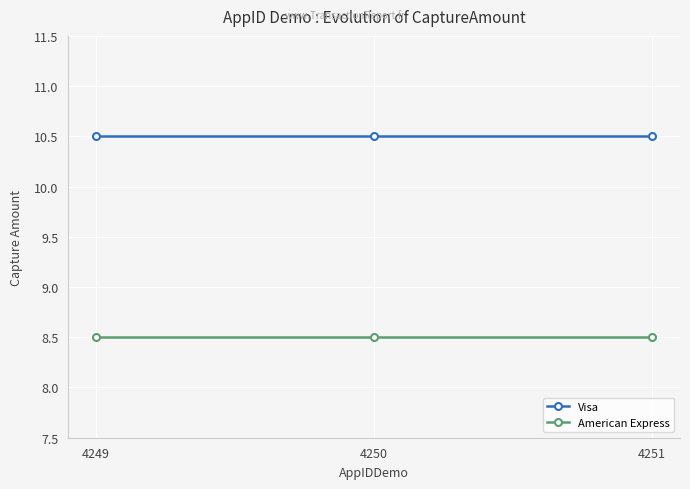

Which series has the largest total across all categories?

Visa